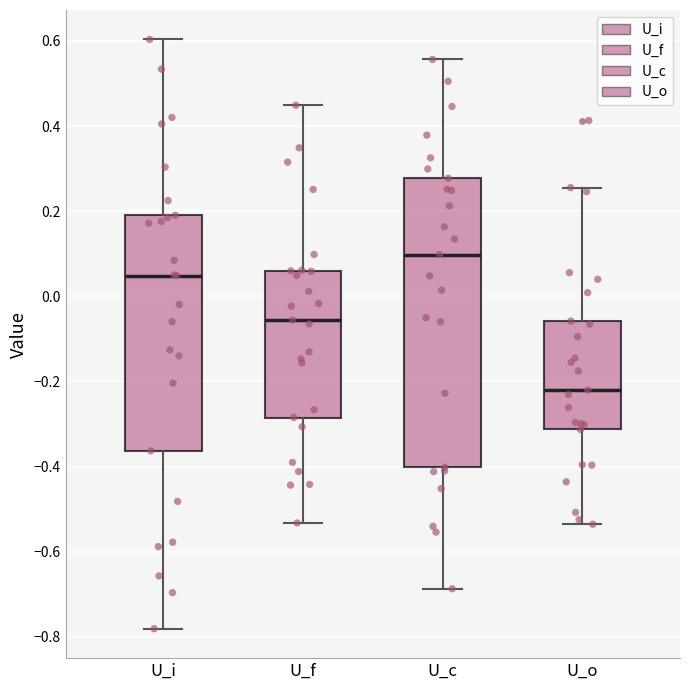

Which box has the lowest median line?

U_o